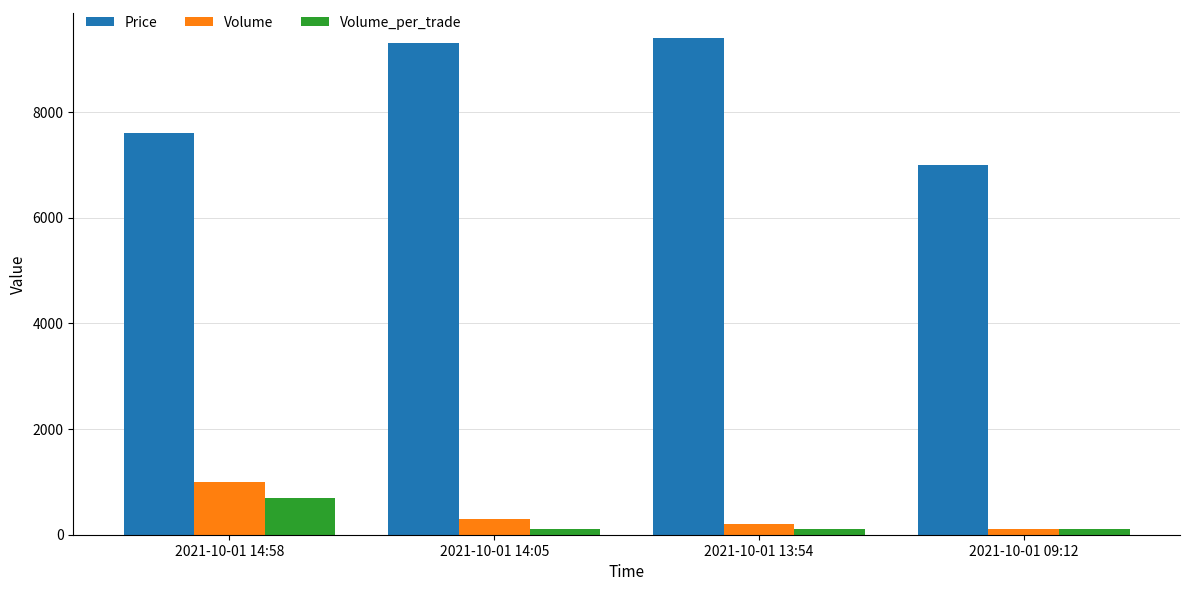

Reading left to right, what are all the values shown in this chart?

Price: 2021-10-01 14:58=7600	2021-10-01 14:05=9300	2021-10-01 13:54=9400	2021-10-01 09:12=7000
Volume: 2021-10-01 14:58=1000	2021-10-01 14:05=300	2021-10-01 13:54=200	2021-10-01 09:12=100
Volume_per_trade: 2021-10-01 14:58=700	2021-10-01 14:05=100	2021-10-01 13:54=100	2021-10-01 09:12=100